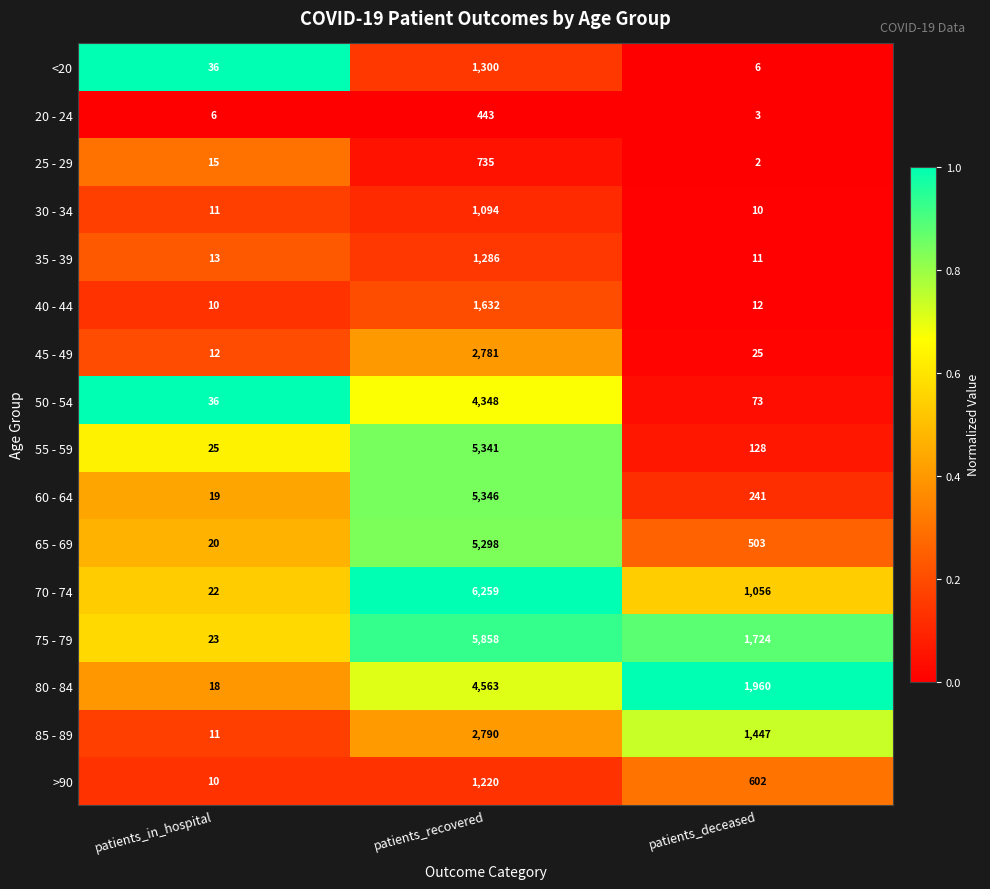

What is the sum of all 75 - 79 values?

7605